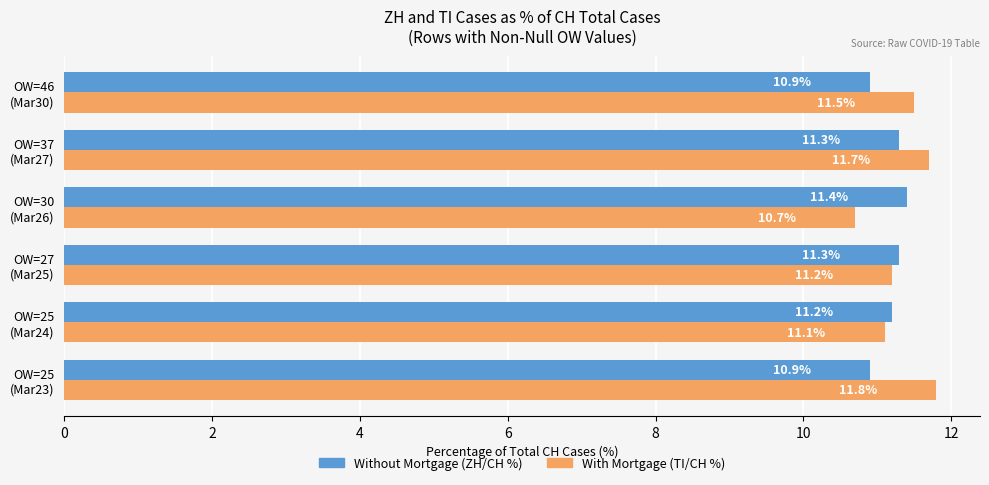

What is the maximum value shown in the chart?

11.8